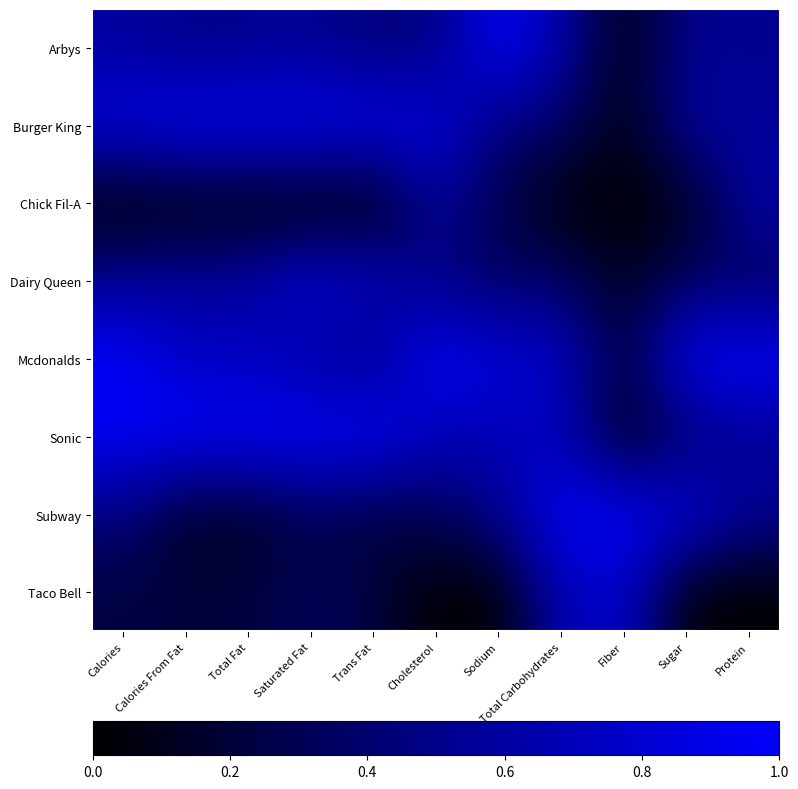

How many data points does each series have?

11